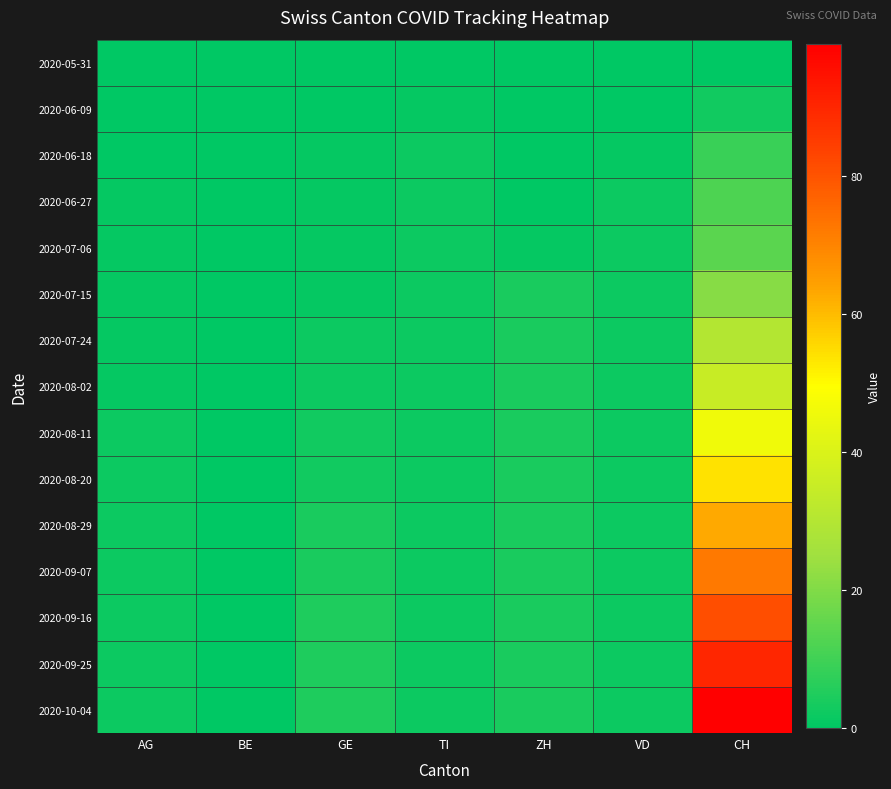

Reading left to right, transcribe all the data shown in this chart.

2020-05-31: AG=0	BE=0	GE=0	TI=0	ZH=0	VD=0	CH=0
2020-06-09: AG=0	BE=0	GE=0	TI=1	ZH=0	VD=0	CH=3
2020-06-18: AG=0	BE=0	GE=1	TI=2	ZH=0	VD=1	CH=9
2020-06-27: AG=1	BE=0	GE=1	TI=2	ZH=0	VD=2	CH=12
2020-07-06: AG=1	BE=0	GE=1	TI=2	ZH=1	VD=2	CH=14
2020-07-15: AG=1	BE=0	GE=1	TI=2	ZH=4	VD=2	CH=21
2020-07-24: AG=1	BE=0	GE=2	TI=2	ZH=4	VD=2	CH=30
2020-08-02: AG=1	BE=0	GE=2	TI=2	ZH=4	VD=2	CH=35
2020-08-11: AG=2	BE=0	GE=3	TI=2	ZH=4	VD=2	CH=46
2020-08-20: AG=2	BE=0	GE=3	TI=2	ZH=4	VD=2	CH=54
2020-08-29: AG=2	BE=0	GE=4	TI=2	ZH=4	VD=2	CH=63
2020-09-07: AG=2	BE=0	GE=4	TI=2	ZH=4	VD=2	CH=72
2020-09-16: AG=2	BE=0	GE=5	TI=2	ZH=4	VD=2	CH=81
2020-09-25: AG=2	BE=0	GE=5	TI=2	ZH=4	VD=2	CH=90
2020-10-04: AG=2	BE=0	GE=5	TI=2	ZH=4	VD=2	CH=99